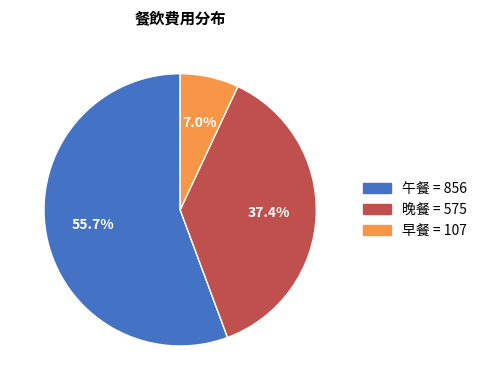

What percentage is the 午餐 slice, to the nearest percent?

56%